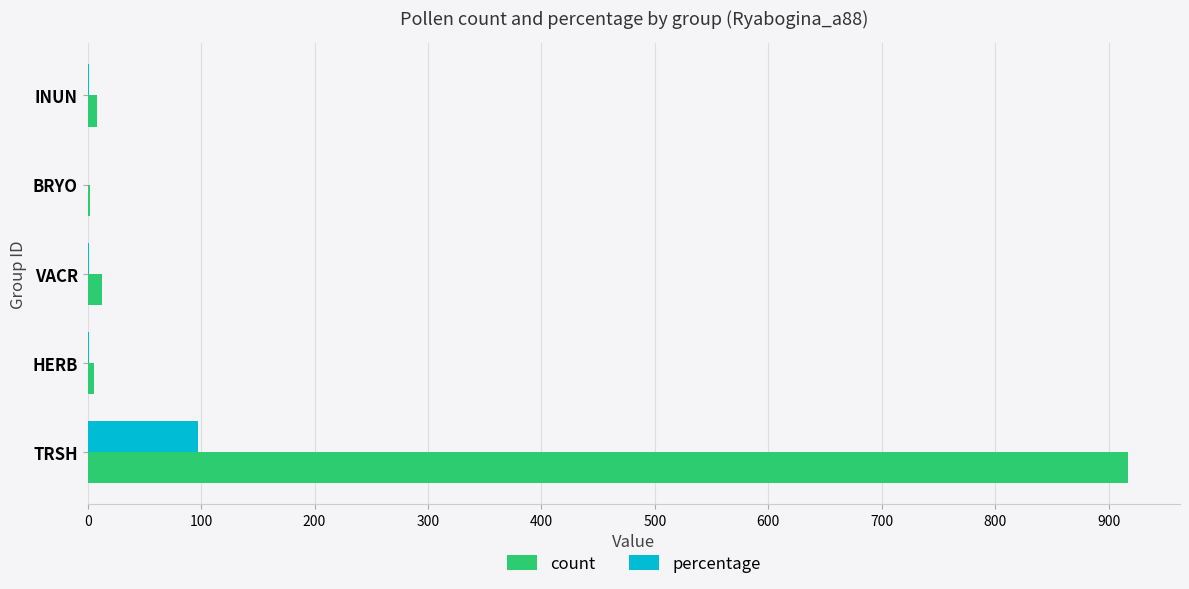

Which series has the largest total across all categories?

count